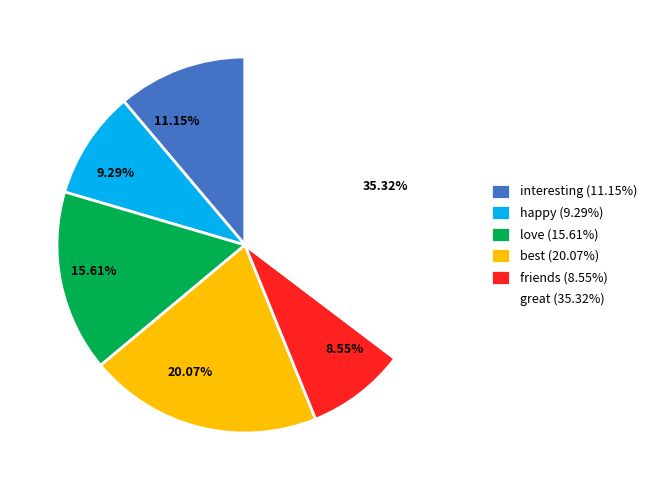

Approximately how many times larger is the value at 9.29% compared to 15.61%?

0.6